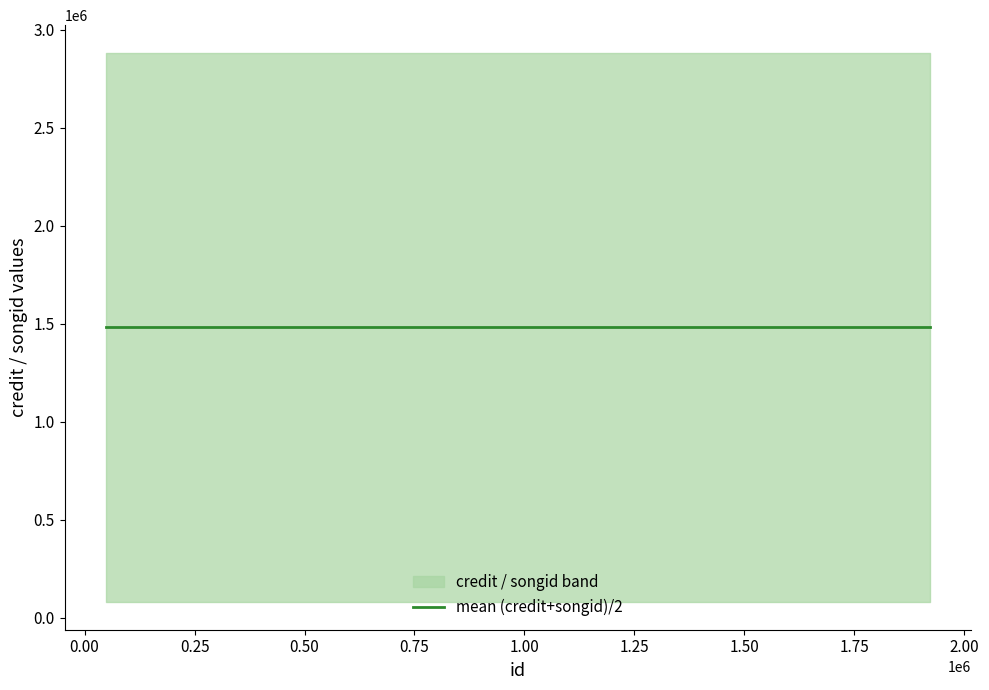

Rank the series at 1921462 from lowest to highest value.

songid, credit